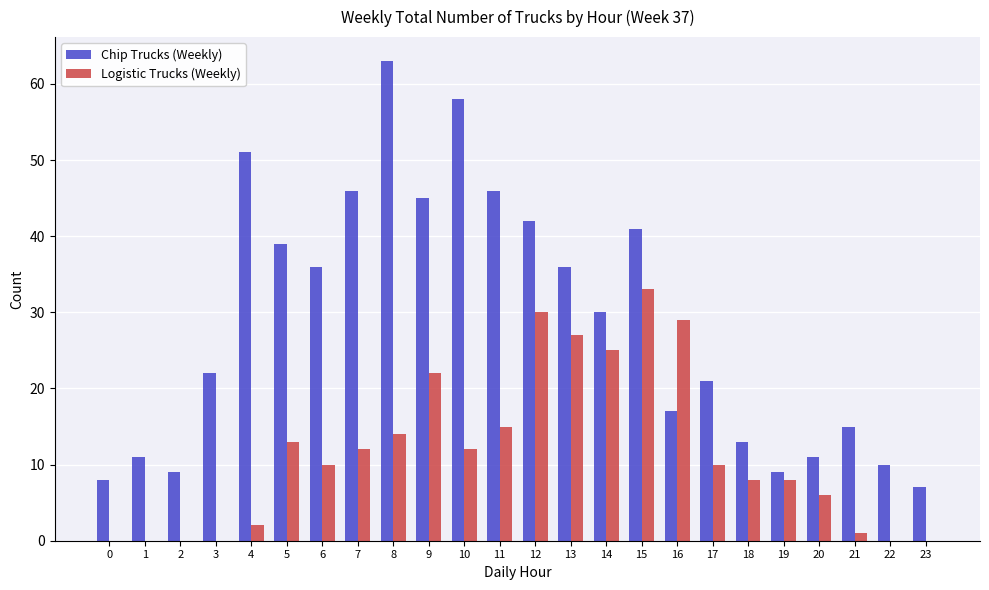

Which label corresponds to the largest value in the chart?

8